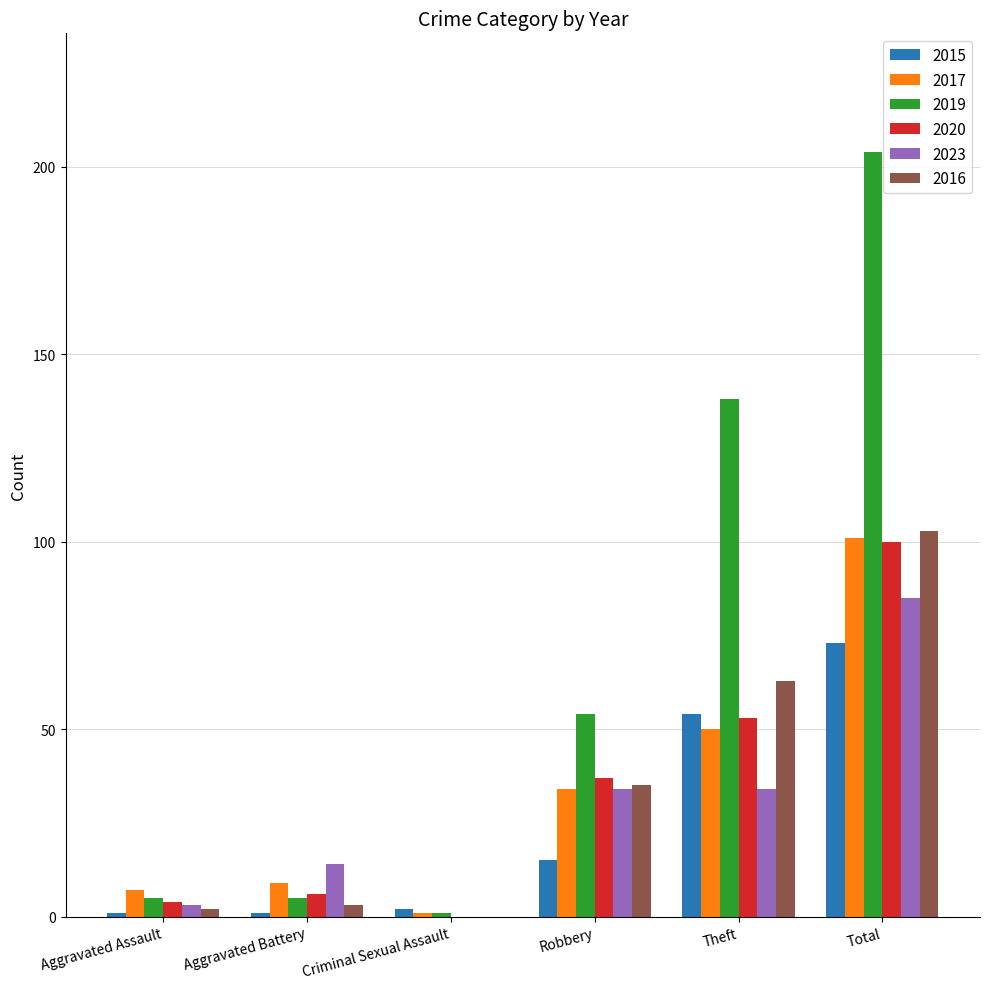

What are all the series names shown in the legend?

2015, 2017, 2019, 2020, 2023, 2016